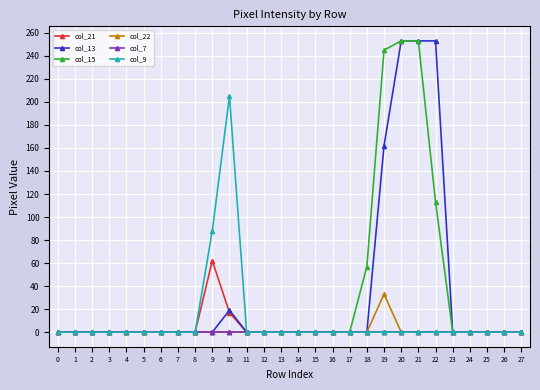

Reading left to right, transcribe all the data shown in this chart.

col_21: 0=0	1=0	2=0	3=0	4=0	5=0	6=0	7=0	8=0	9=62	10=17	11=0	12=0	13=0	14=0	15=0	16=0	17=0	18=0	19=0	20=0	21=0	22=0	23=0	24=0	25=0	26=0	27=0
col_13: 0=0	1=0	2=0	3=0	4=0	5=0	6=0	7=0	8=0	9=0	10=19	11=0	12=0	13=0	14=0	15=0	16=0	17=0	18=0	19=162	20=253	21=253	22=253	23=0	24=0	25=0	26=0	27=0
col_15: 0=0	1=0	2=0	3=0	4=0	5=0	6=0	7=0	8=0	9=0	10=0	11=0	12=0	13=0	14=0	15=0	16=0	17=0	18=57	19=245	20=253	21=253	22=113	23=0	24=0	25=0	26=0	27=0
col_22: 0=0	1=0	2=0	3=0	4=0	5=0	6=0	7=0	8=0	9=0	10=0	11=0	12=0	13=0	14=0	15=0	16=0	17=0	18=0	19=33	20=0	21=0	22=0	23=0	24=0	25=0	26=0	27=0
col_7: 0=0	1=0	2=0	3=0	4=0	5=0	6=0	7=0	8=0	9=0	10=0	11=0	12=0	13=0	14=0	15=0	16=0	17=0	18=0	19=0	20=0	21=0	22=0	23=0	24=0	25=0	26=0	27=0
col_9: 0=0	1=0	2=0	3=0	4=0	5=0	6=0	7=0	8=0	9=88	10=205	11=0	12=0	13=0	14=0	15=0	16=0	17=0	18=0	19=0	20=0	21=0	22=0	23=0	24=0	25=0	26=0	27=0